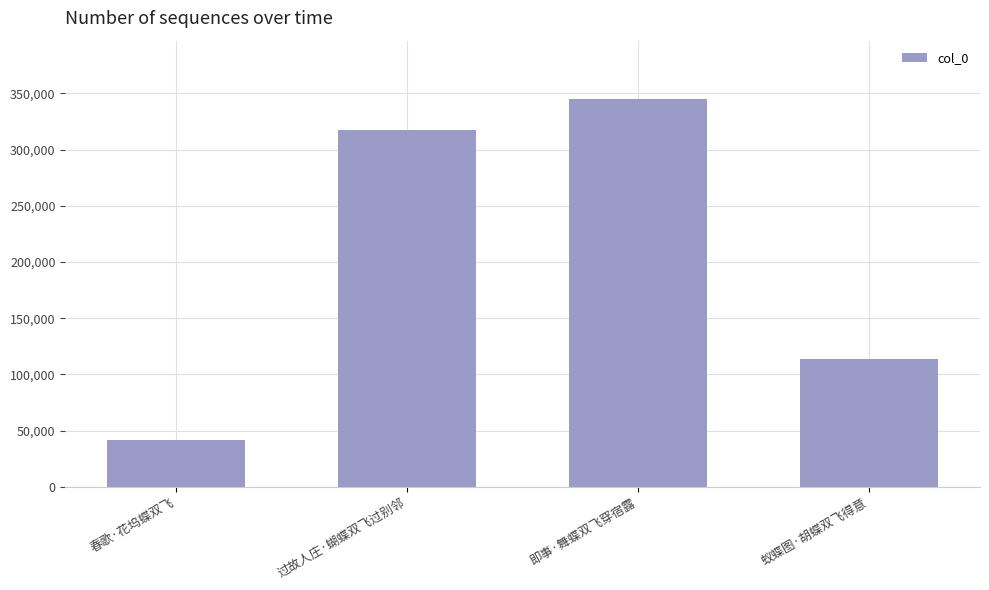

What value does the data have at 春歌·花坞蝶双飞?

41194